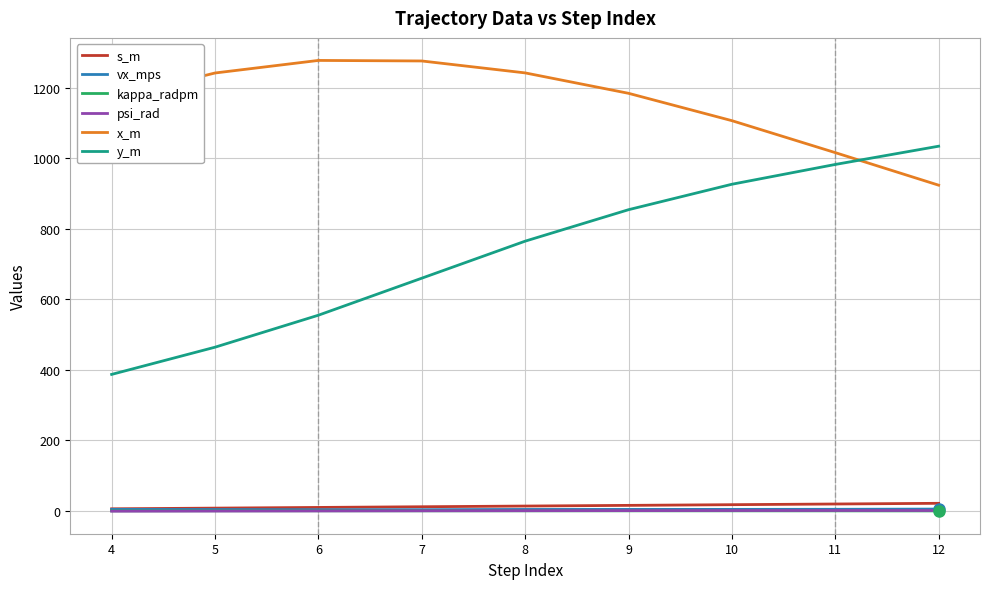

Is the value of psi_rad at 11 greater than the value of x_m at 12?

No